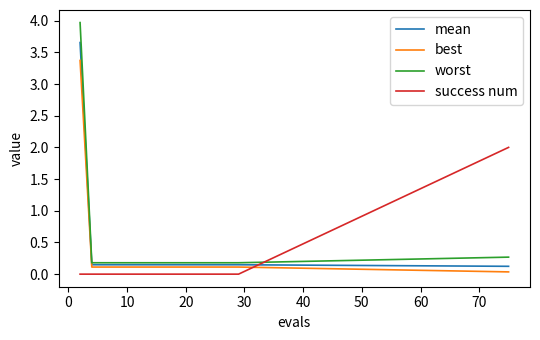

Rank the series by their average value, from highest to lowest.

worst, mean, best, success num